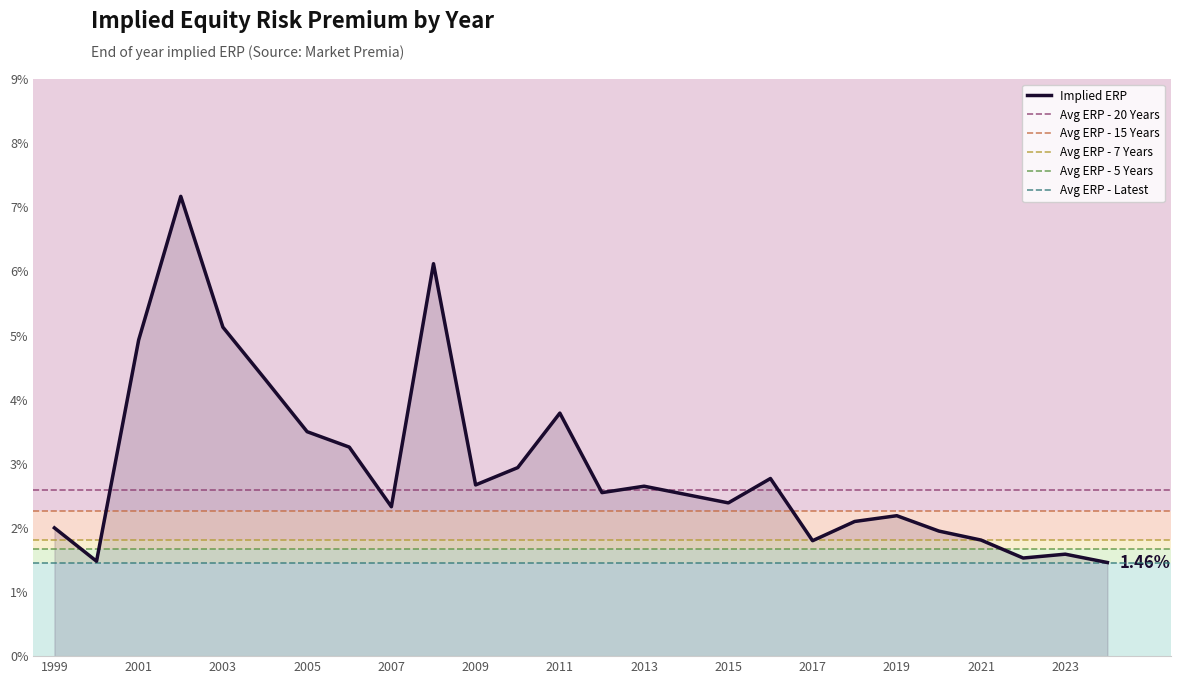

At which label is the value closest to 0?

2024